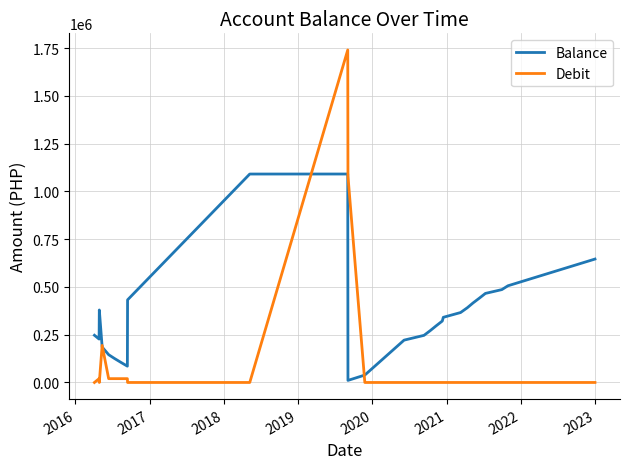

Is this an area chart (filled region under the line)?

No